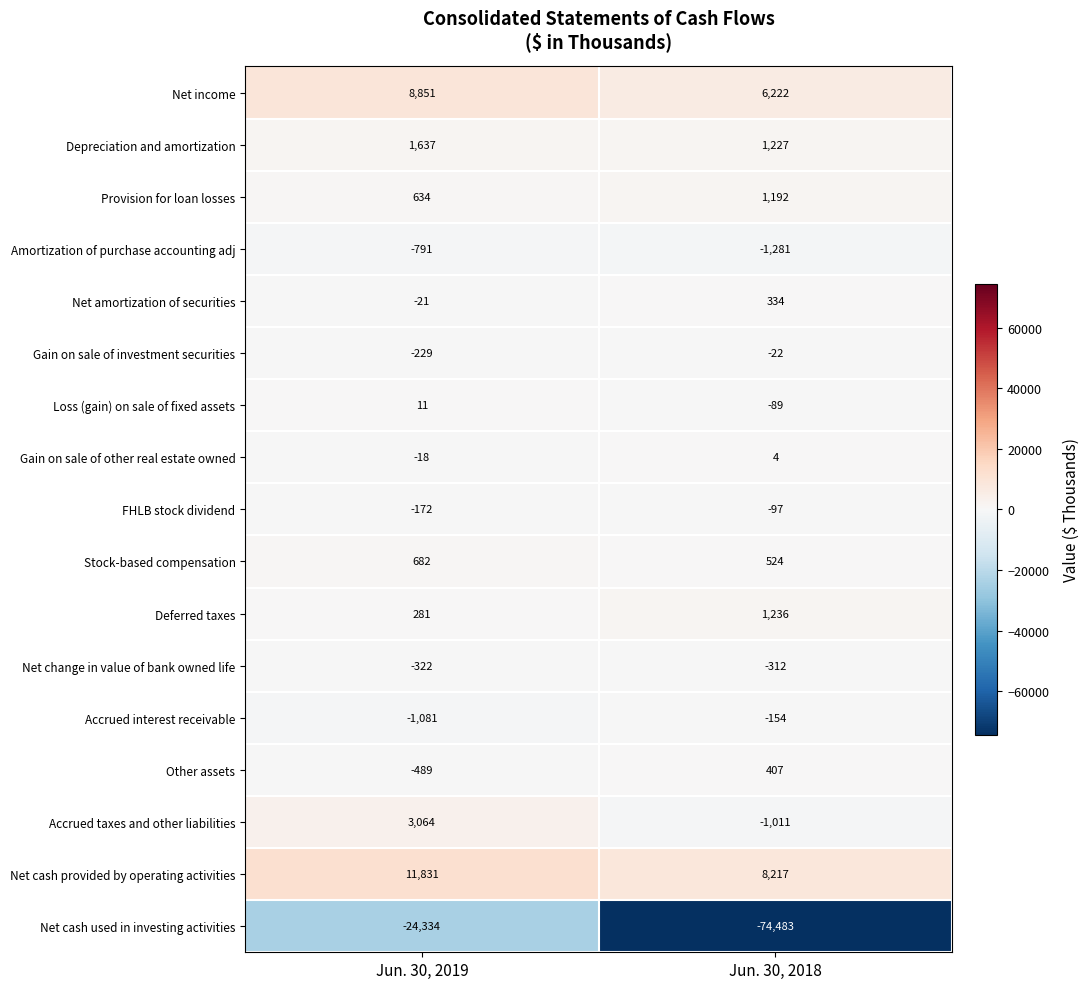

What is the sum of the Net amortization of securities values at Jun. 30, 2019 and Jun. 30, 2018?

313